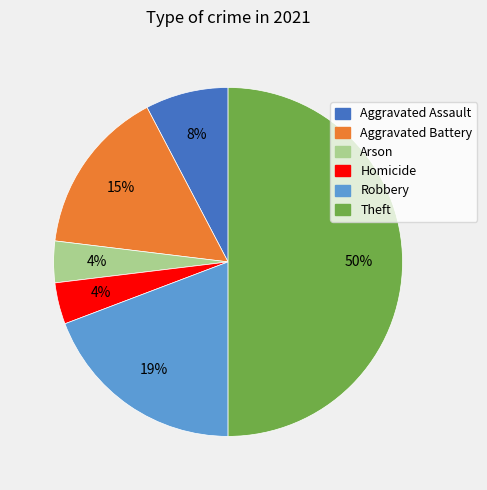

To the nearest percent, what is the difference between the largest and smallest slice percentages?

46%